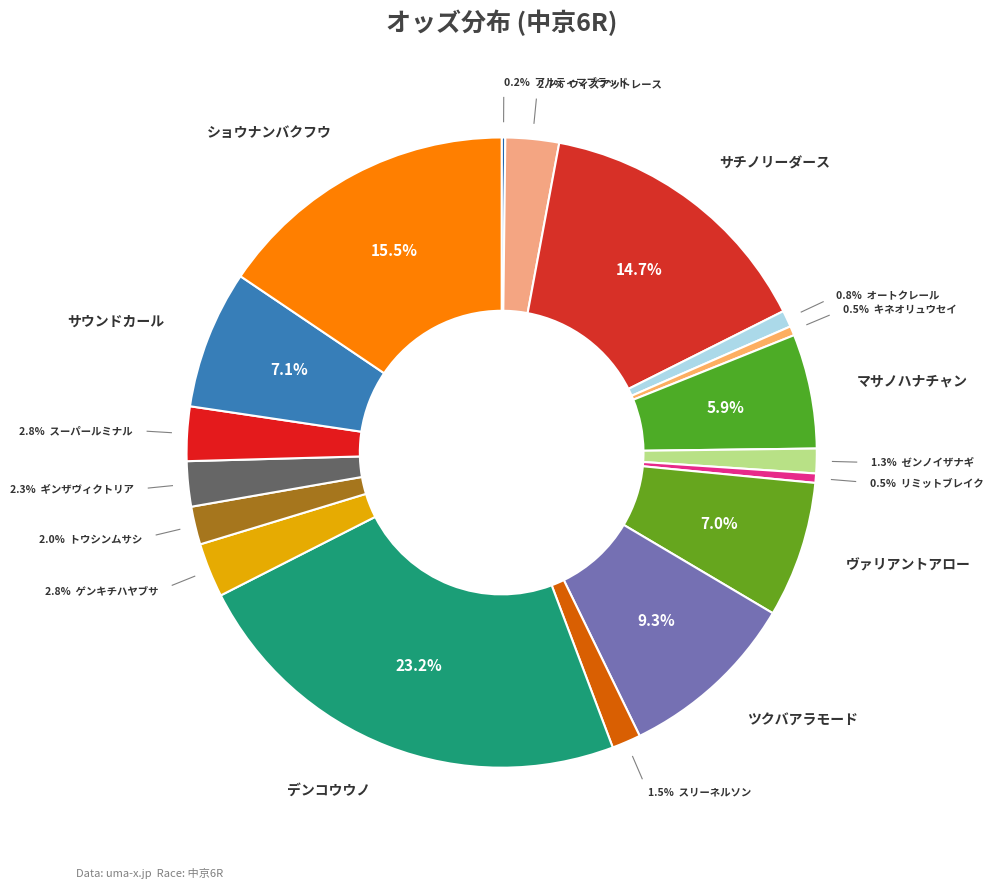

Is there a majority slice in this chart?

No